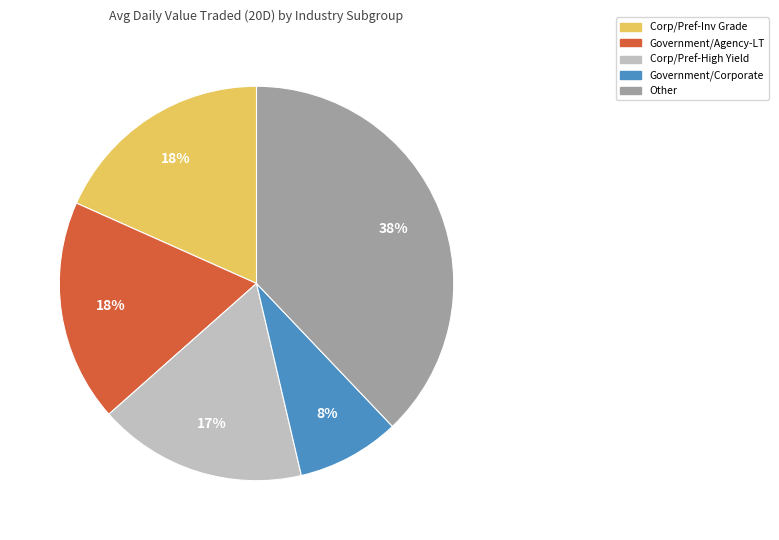

Does any single category account for the majority?

No